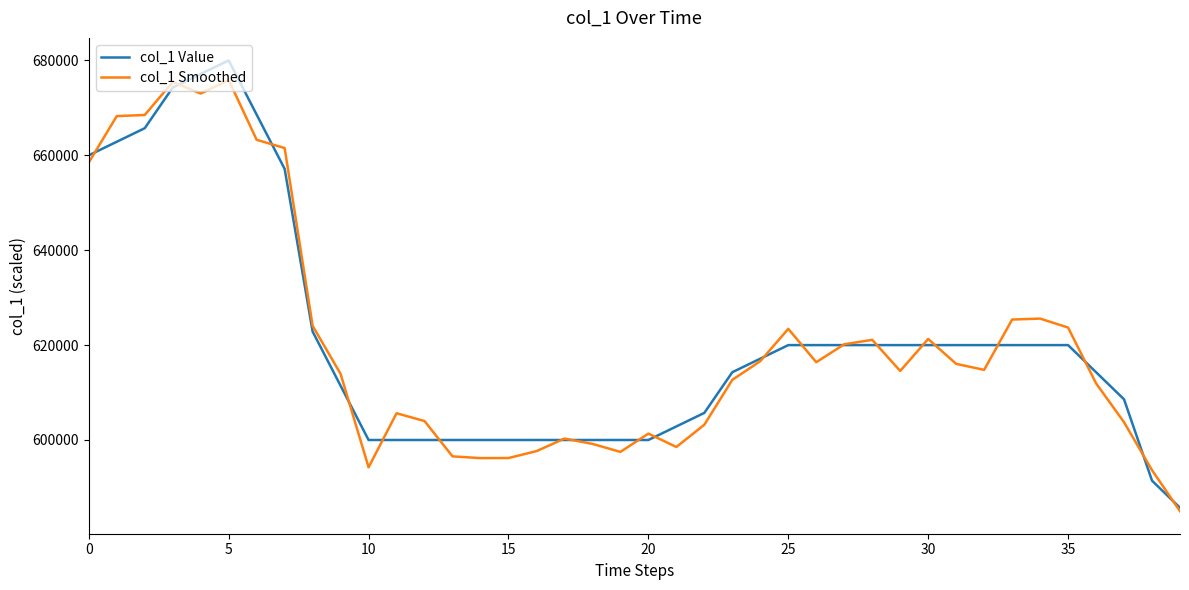

What is the lowest value of the col_1 Value series?

585714.3